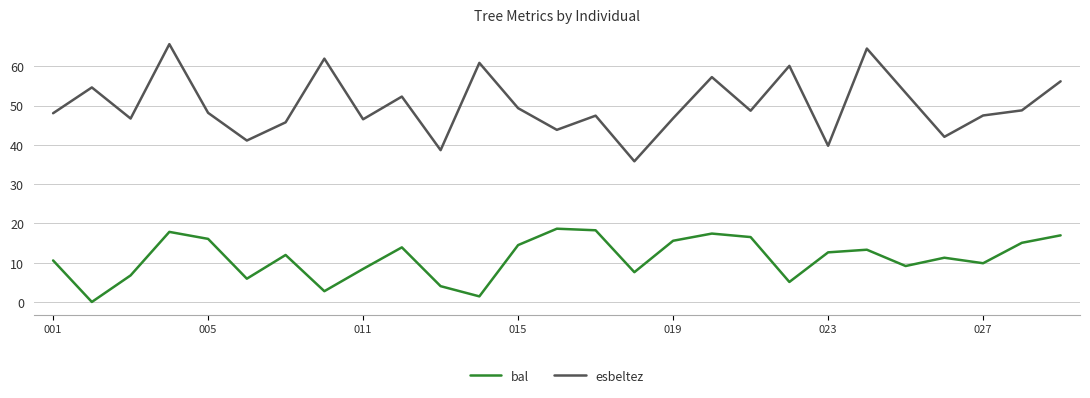

What is the difference between the maximum and minimum values in the esbeltez series?

29.8